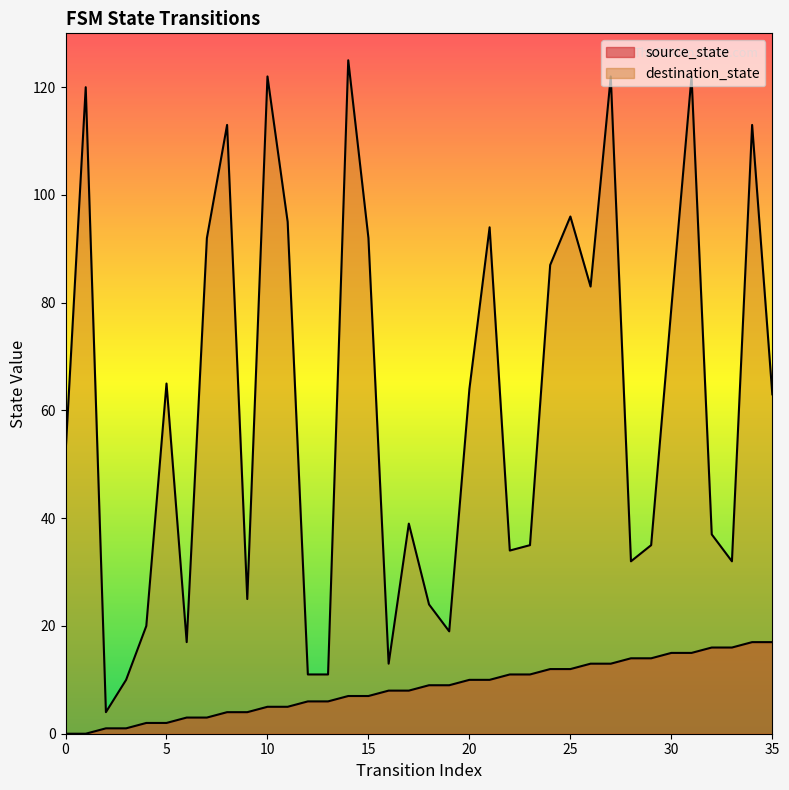

True or false: destination_state has more than 0 points higher than both neighbors.

True